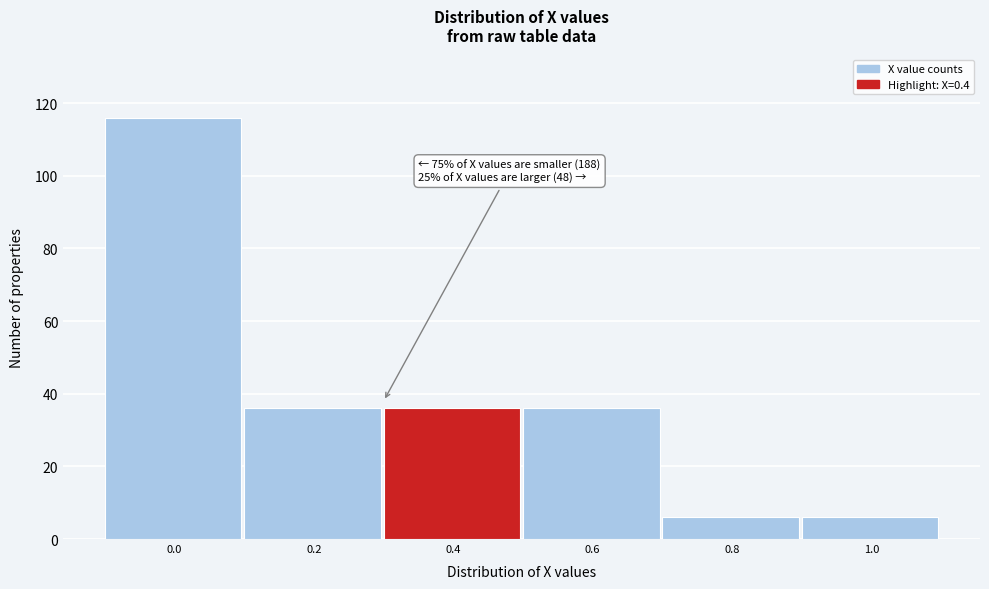

Reading right to left, extract all data points from this chart.

6	6	36	36	36	116